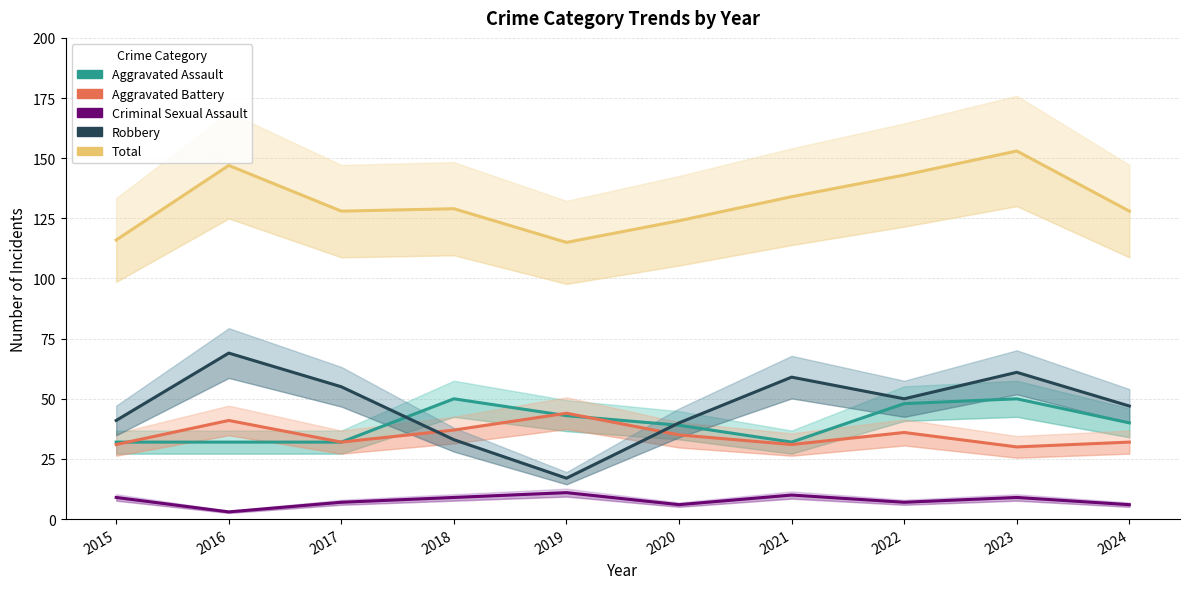

True or false: Robbery has more than 2 interior local peaks.

True